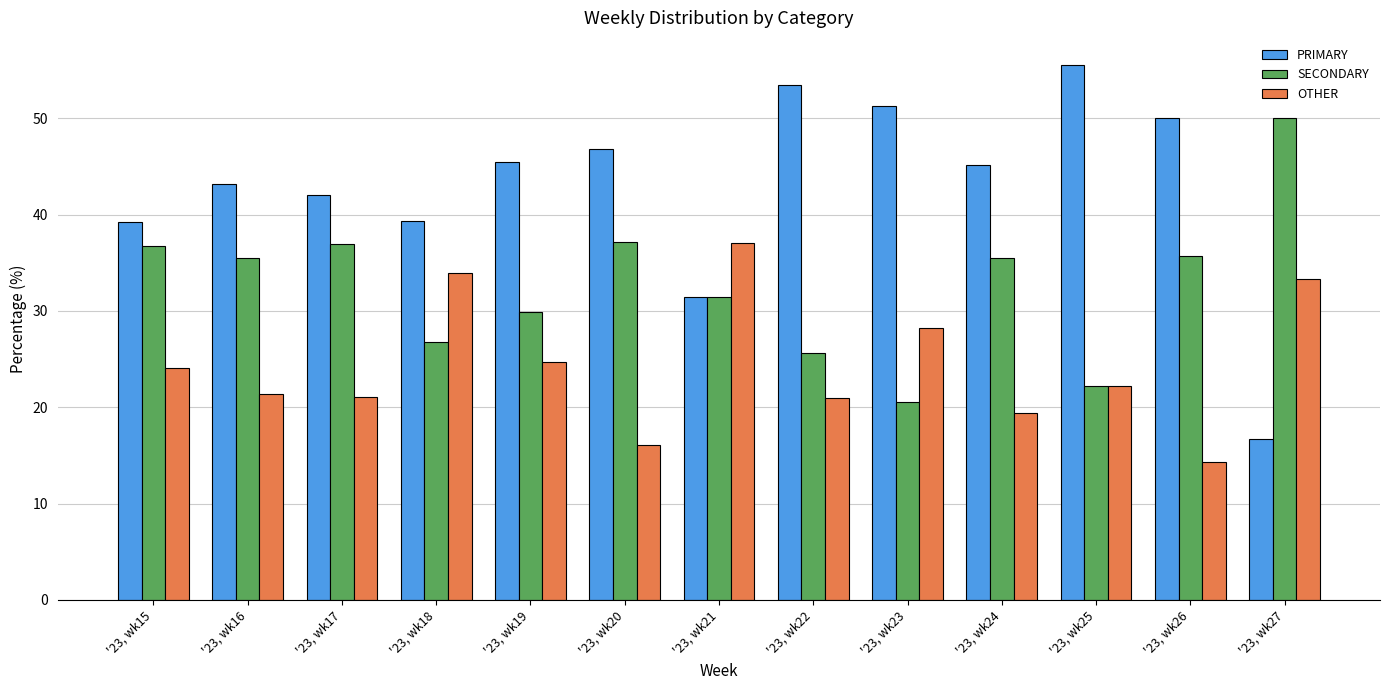

At '23, wk17, list the series in order from smallest to largest.

OTHER, SECONDARY, PRIMARY